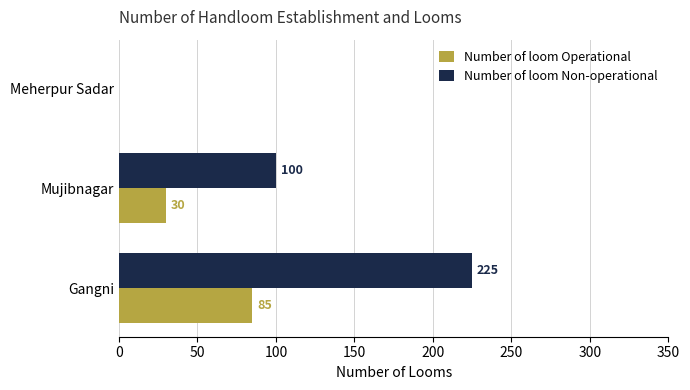

The value of Number of loom Non-operational at Gangni is 335. True or false?

False